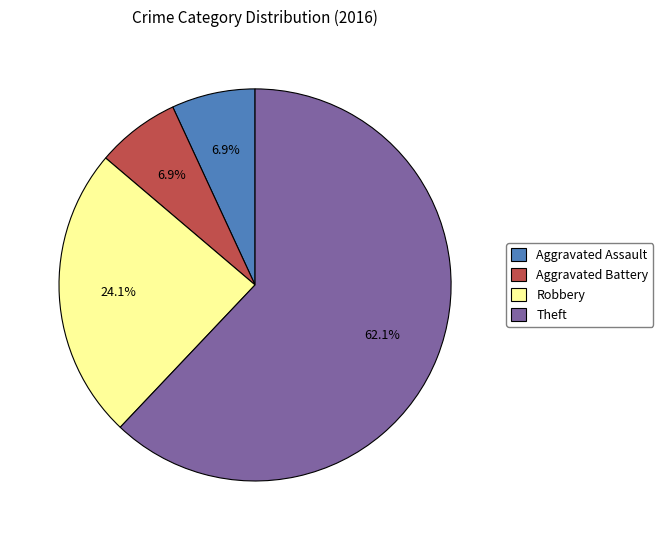

What is the largest slice in the pie chart?

Theft